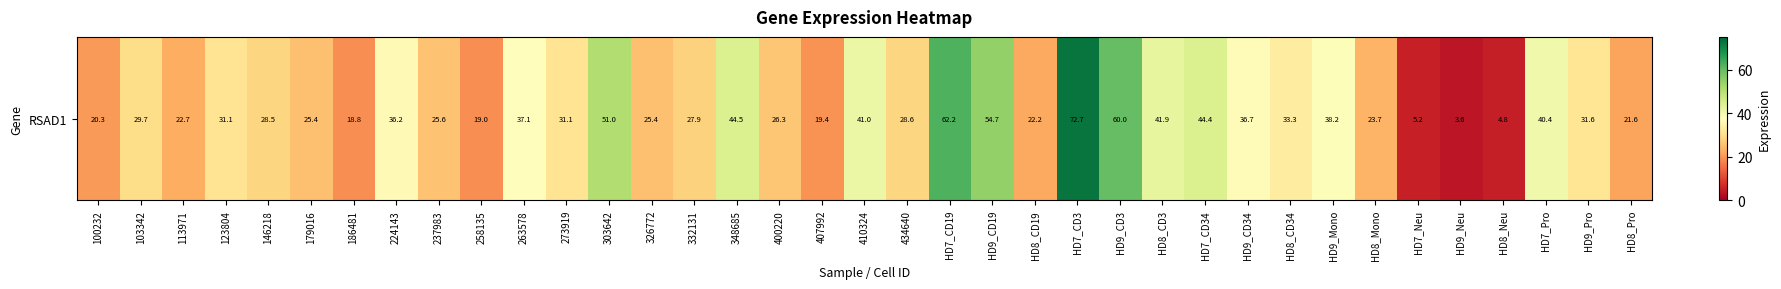

What is the difference between the maximum and minimum values?

69.1